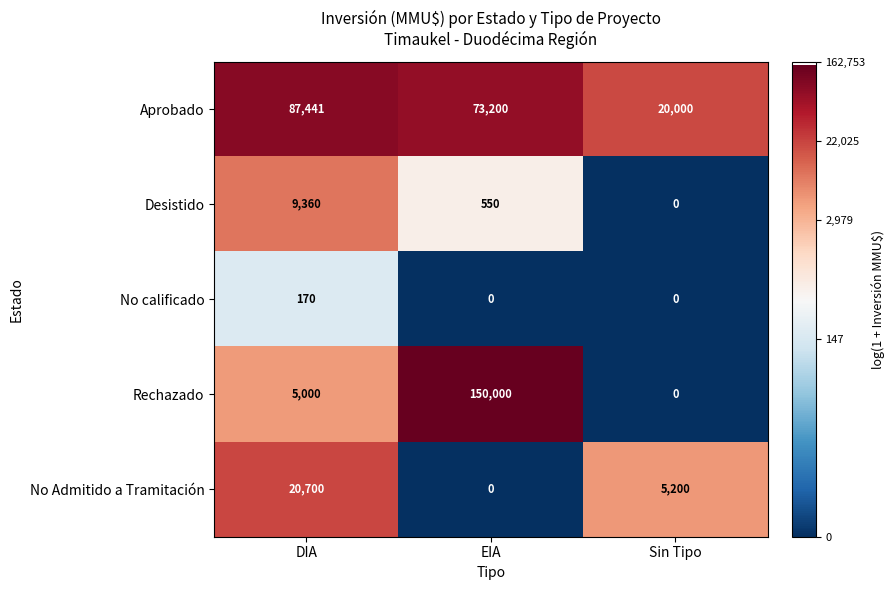

Which series has the widest spread of values?

Rechazado